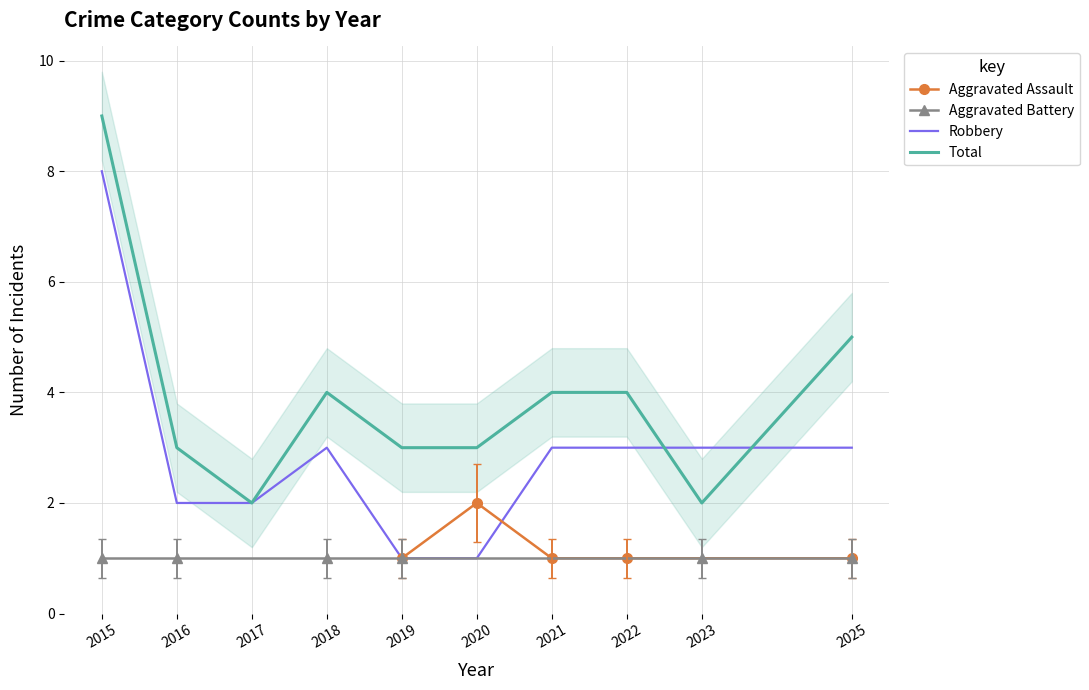

At which category does the chart reach its minimum across all series?

2019